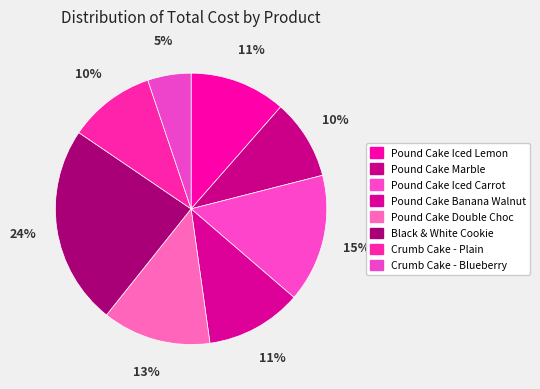

Does any single category account for the majority?

No